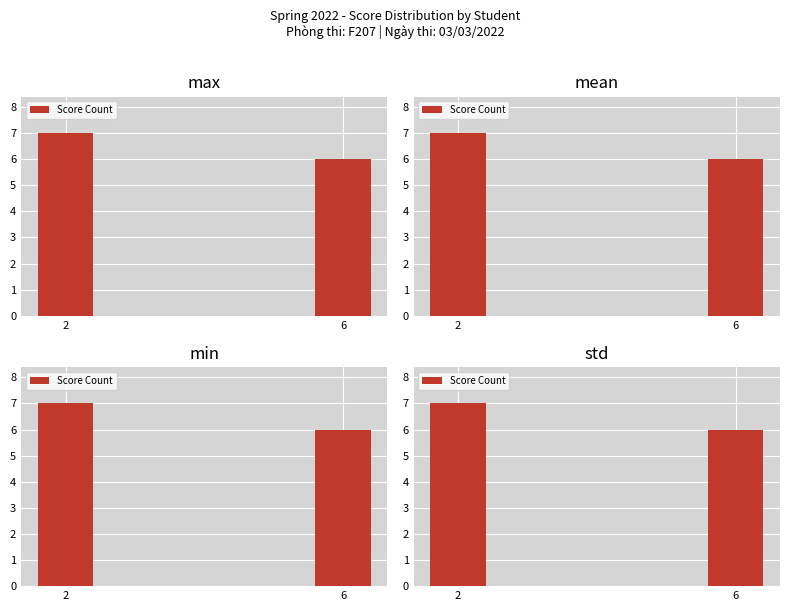

How many series are shown in this chart?

1